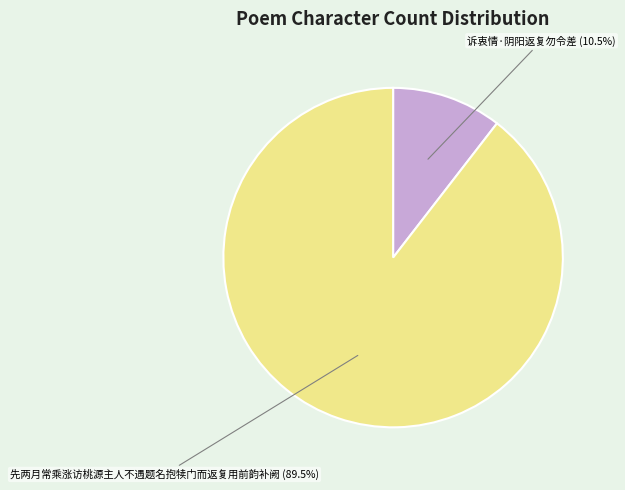

Do 先两月常乘涨访桃源主人不遇题名抱犊门而返复用前韵补阙 and 诉衷情·阴阳返复勿令差 together represent more than half of the pie?

Yes